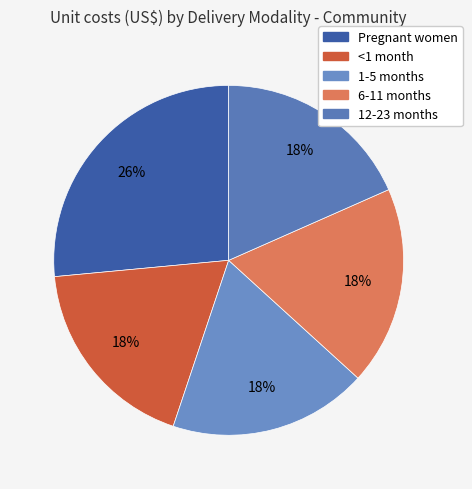

Which category has the biggest portion of the pie?

Pregnant women